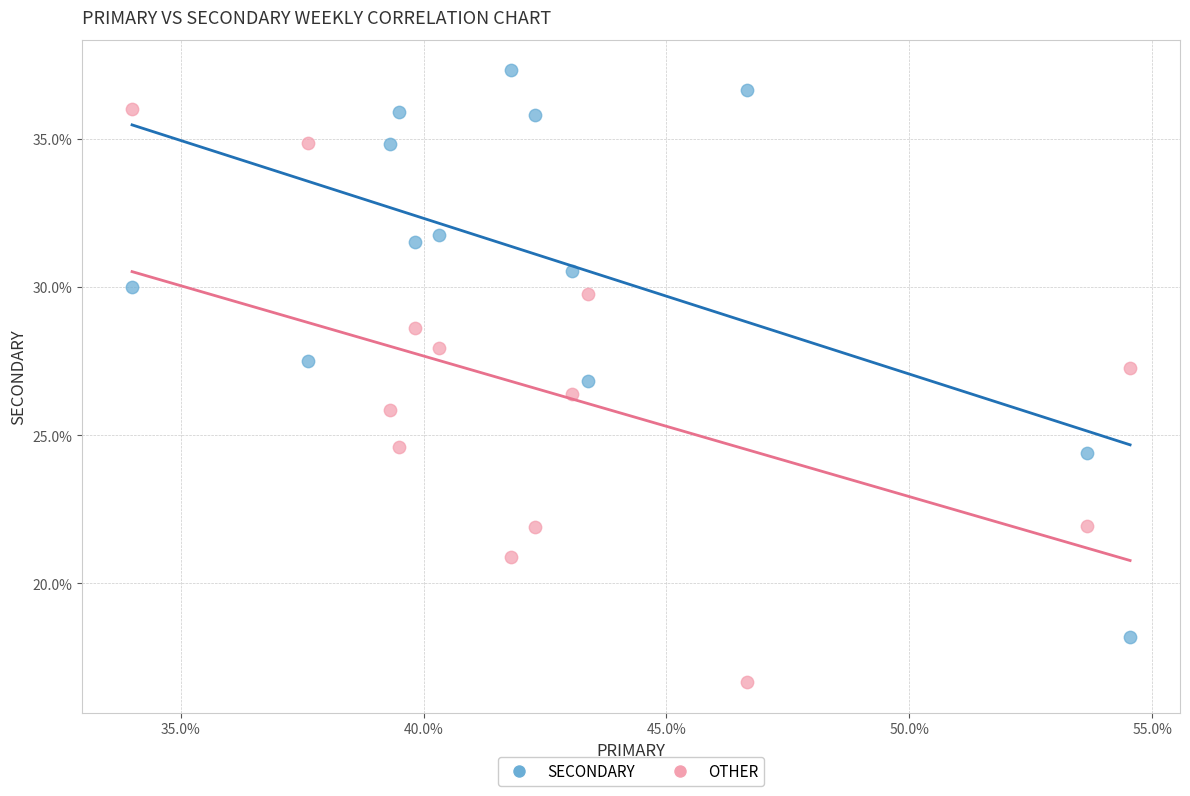

Across all data points, what is the range of X values (max minus min)?

20.5